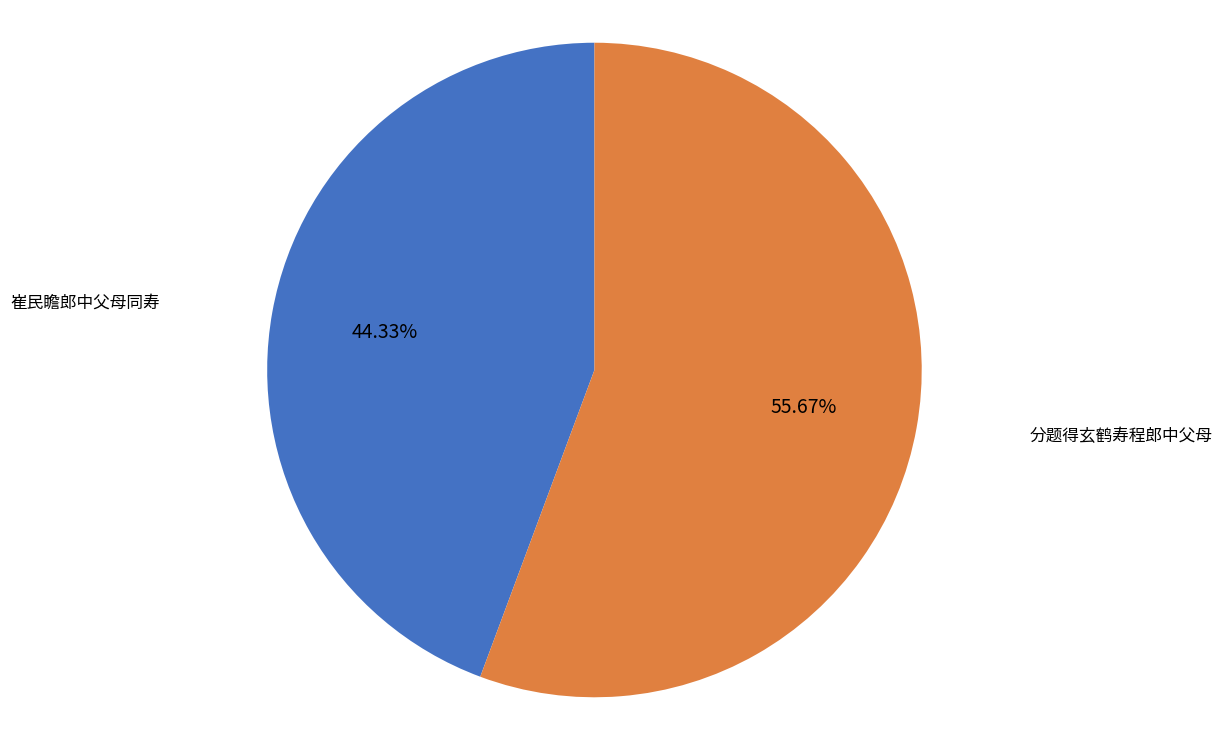

To the nearest percent, what is the combined percentage of 崔民瞻郎中父母同寿 and 分题得玄鹤寿程郎中父母?

100%